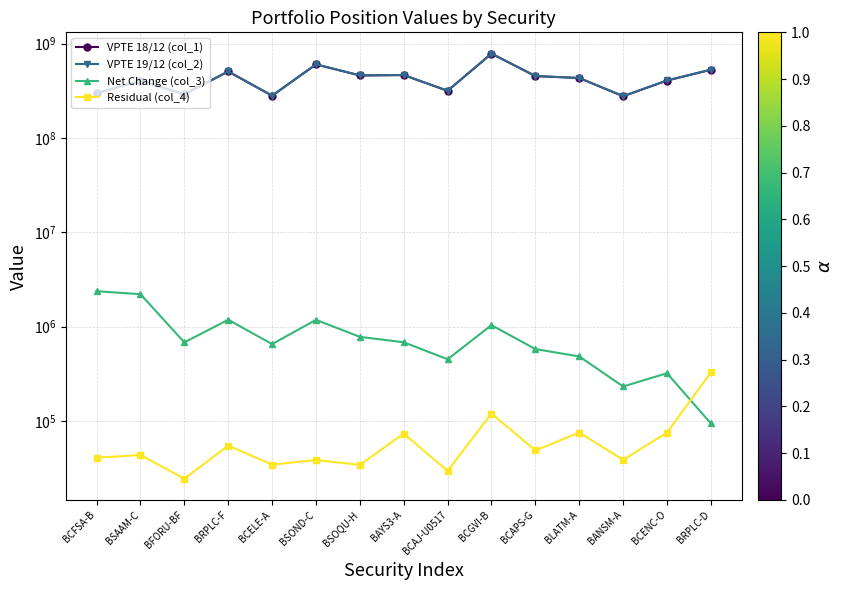

The value of Residual (col_4) at BCELE-A is 9321. True or false?

False